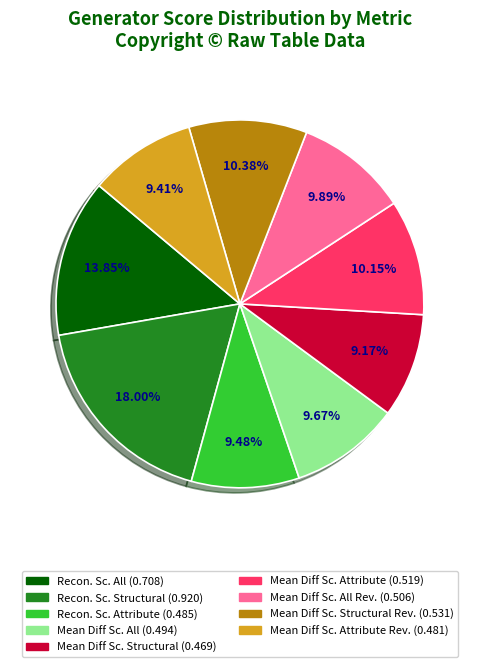

Is there any slice that represents more than half of the pie?

No